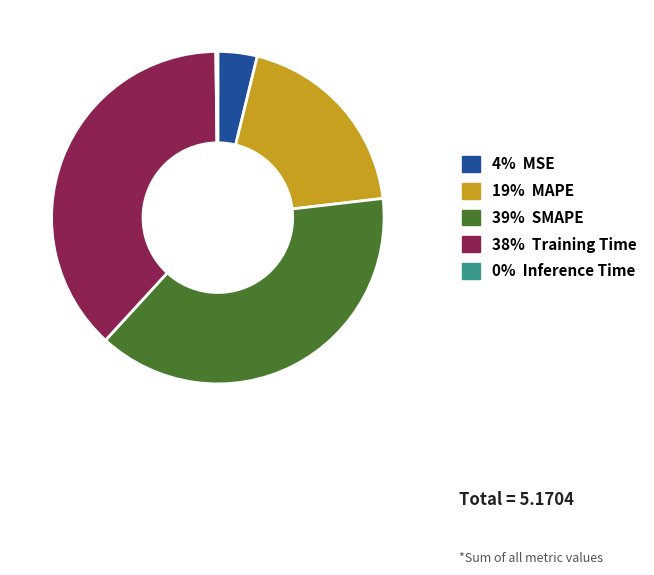

Is there any slice that represents more than half of the pie?

No